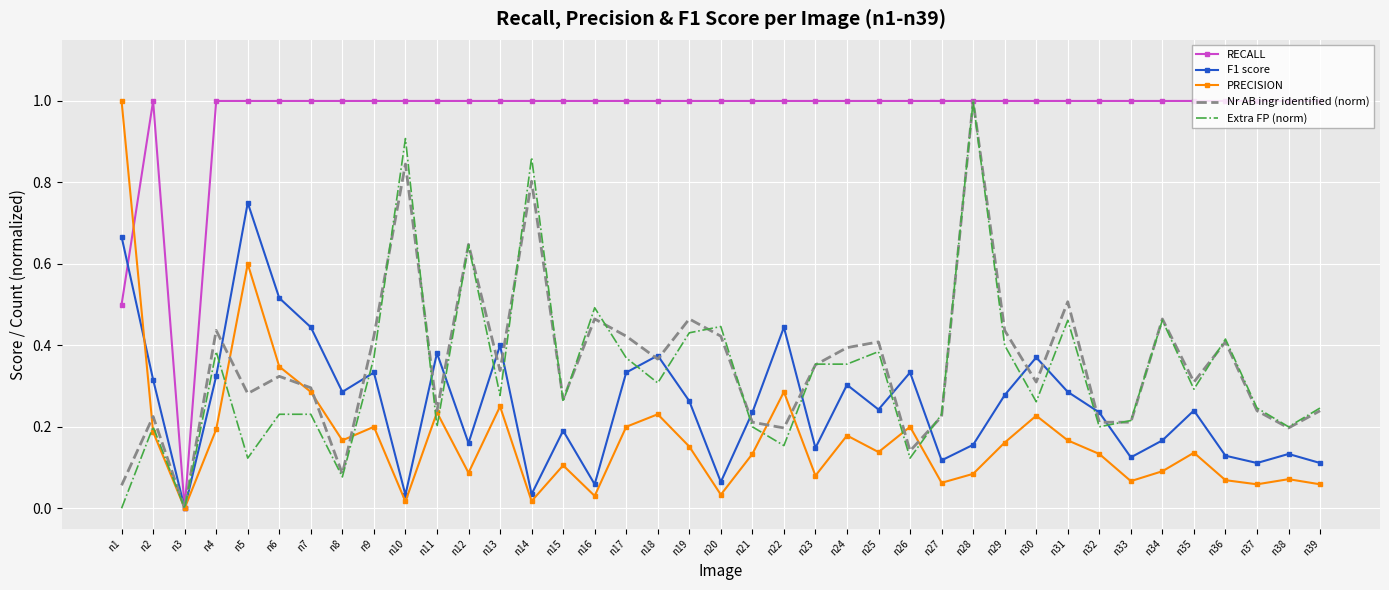

What is the maximum value shown in the chart?

1.0